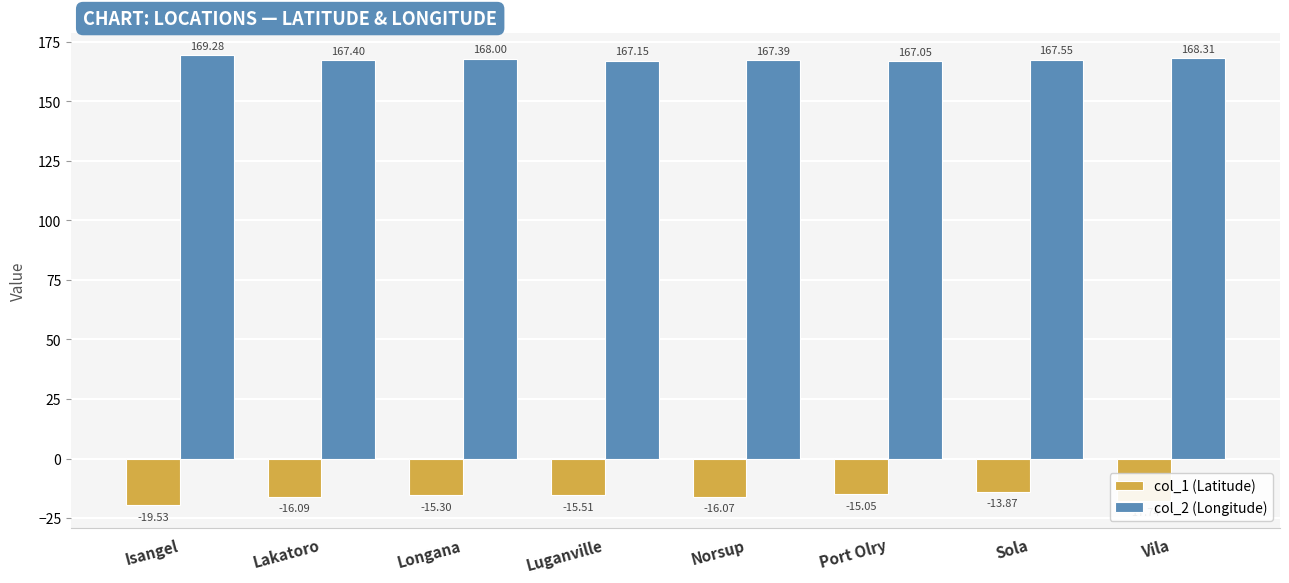

At how many categories does at least one series exceed 18?

8